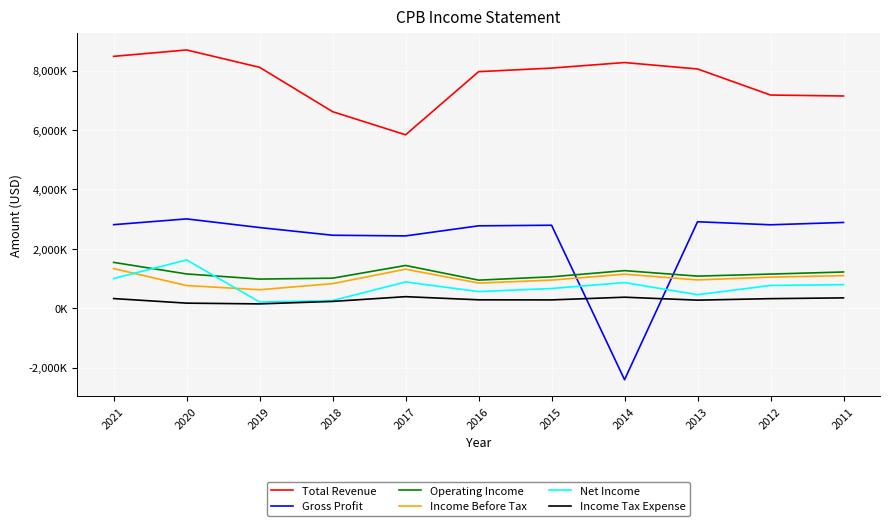

The Income Before Tax series shows 427241 at 2011. True or false?

False